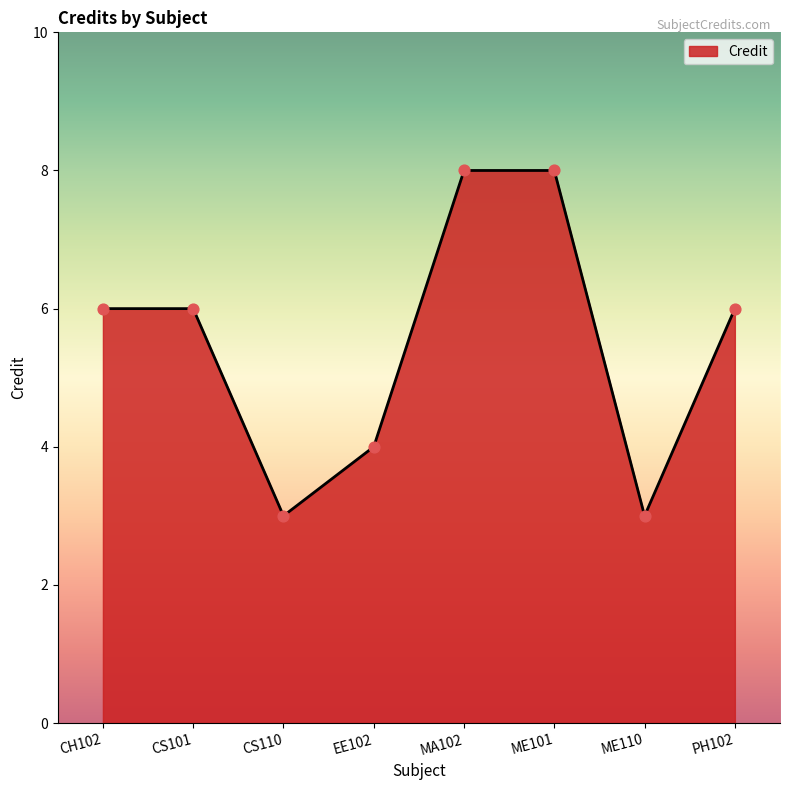

Approximately how many times larger is the value at EE102 compared to ME110?

1.3